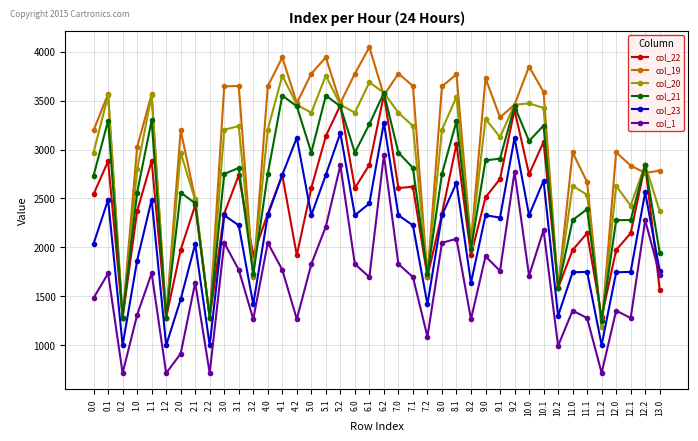

At which category does col_20 reach its first local valley?

0.2